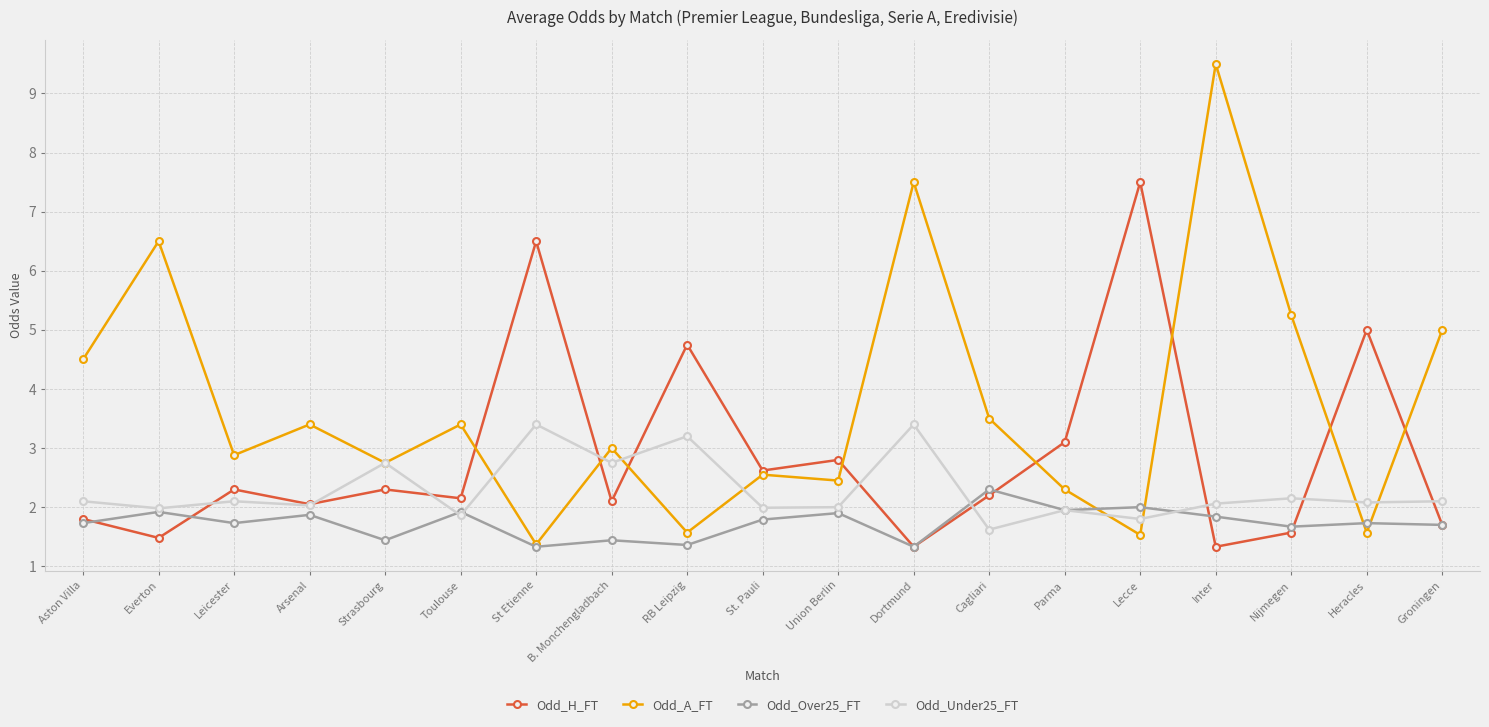

What is the difference between the maximum and minimum values in the Odd_A_FT series?

8.1